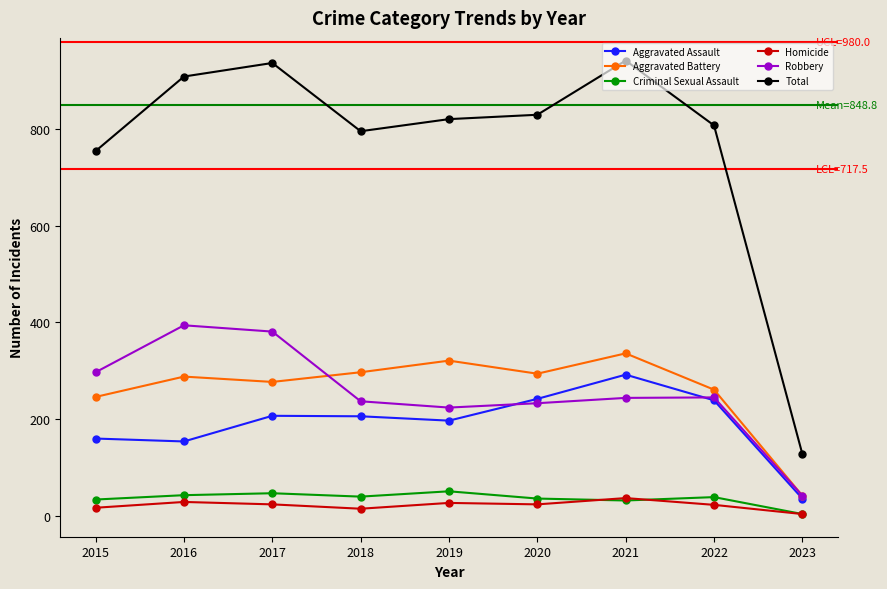

What is the sum of the Total values at 2019 and 2021?

1761